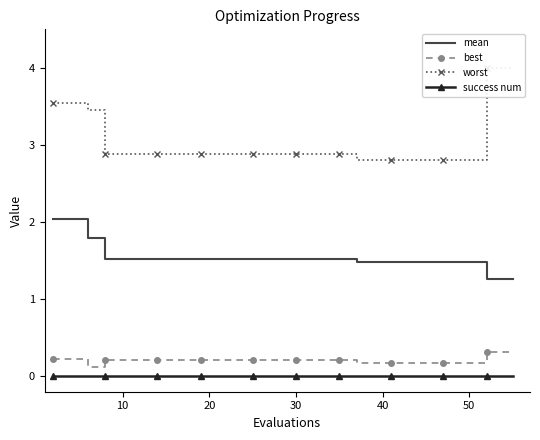

True or false: success num and mean intersect in this chart.

False